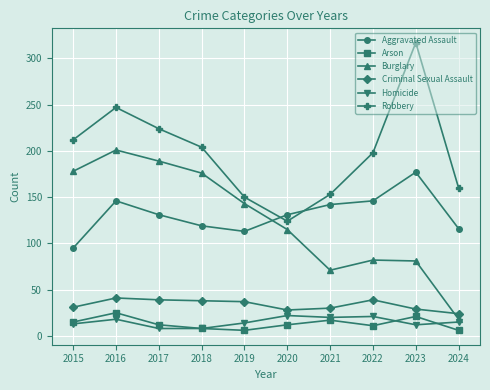

How many lines are shown in the chart?

6